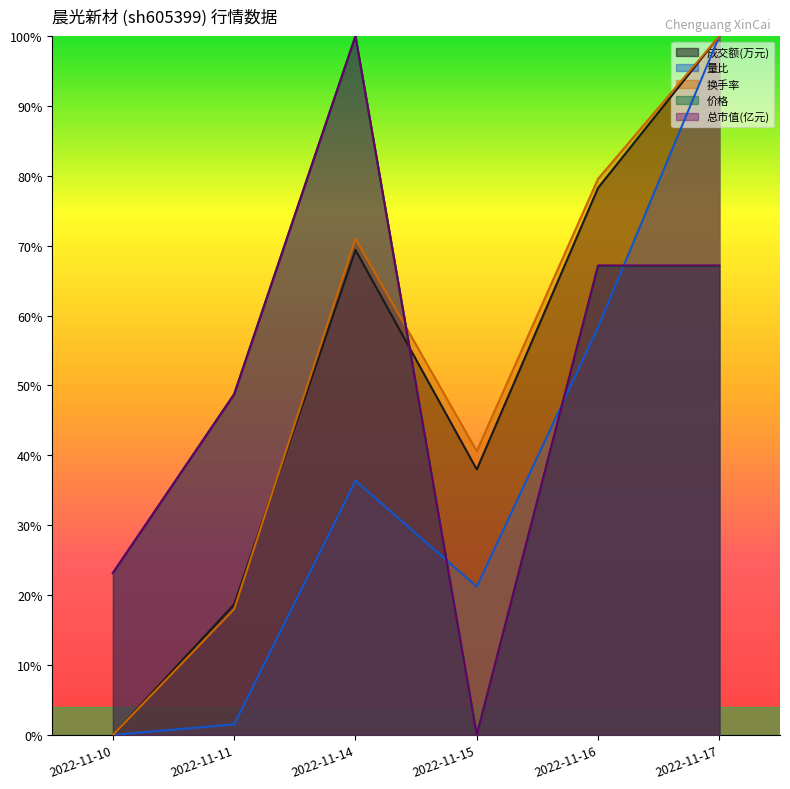

How many intersections are there between 总市值(亿元) and 量比?

3